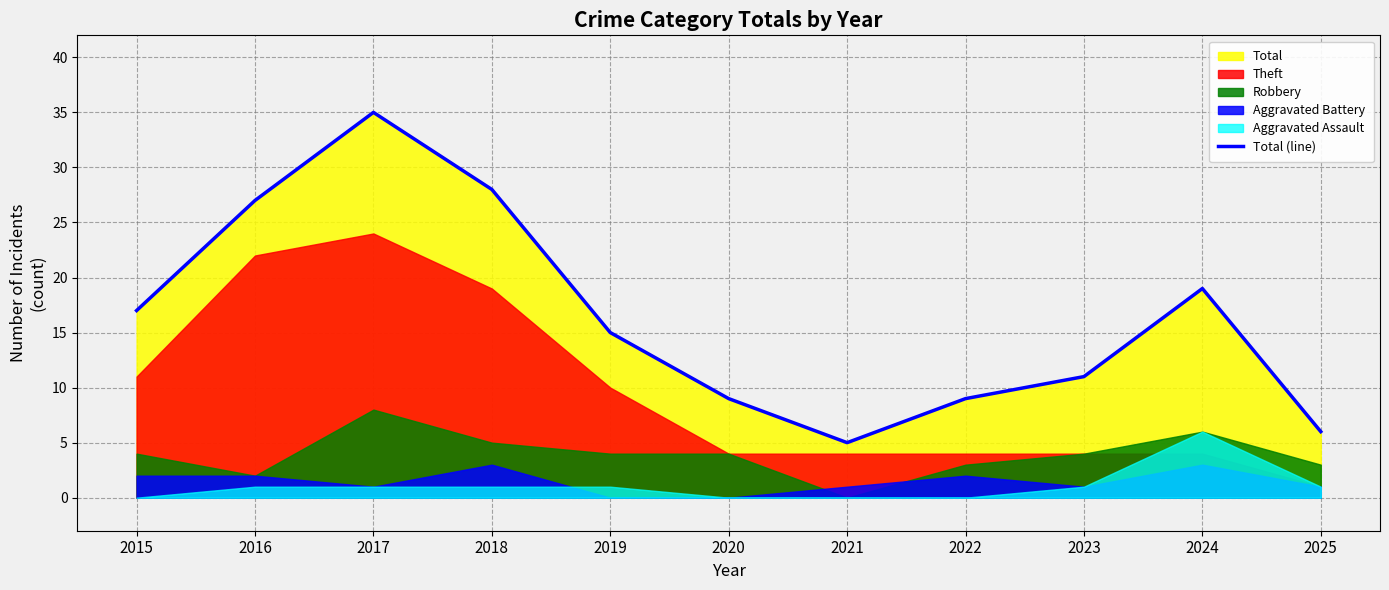

Reading left to right, what are all the values shown in this chart?

17	27	35	28	15	9	5	9	11	19	6